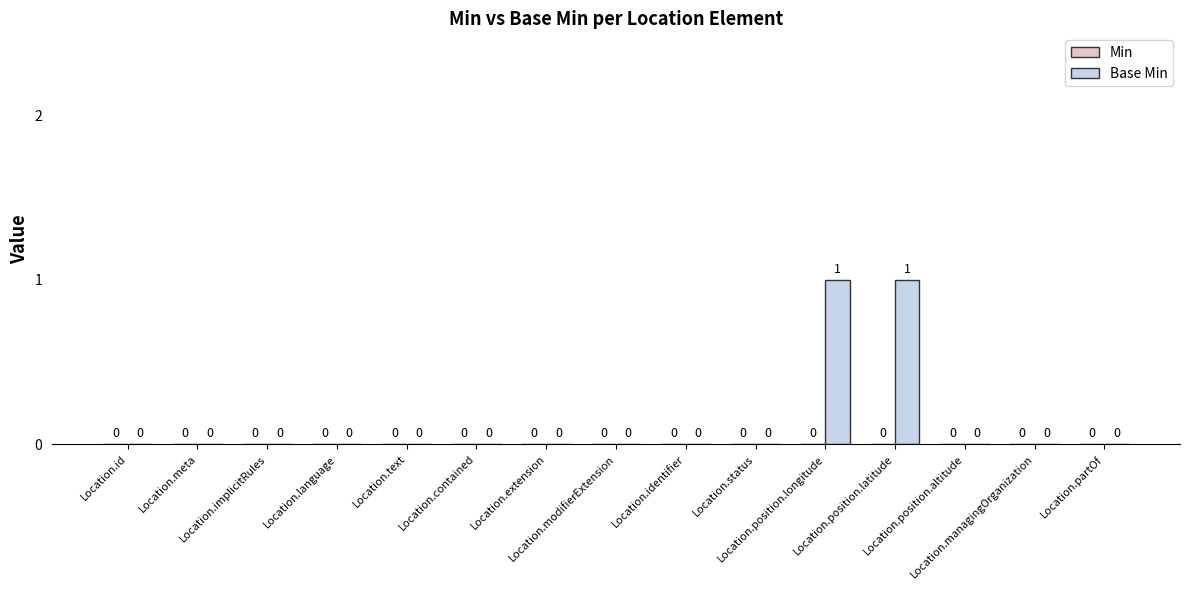

Are the bars horizontal?

No